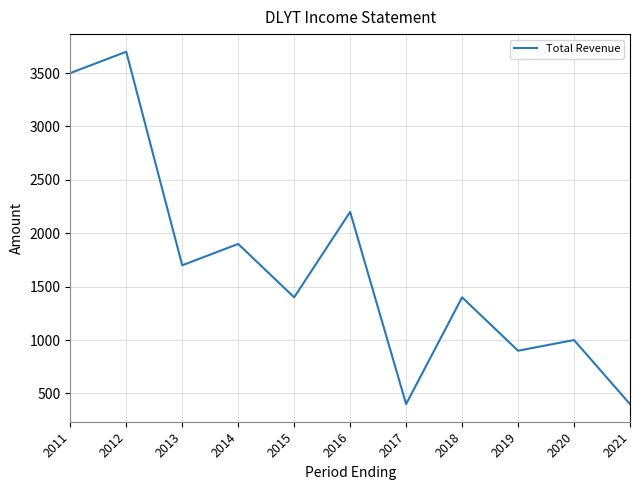

How many interior local peaks (higher than both neighbors) does the data have?

5